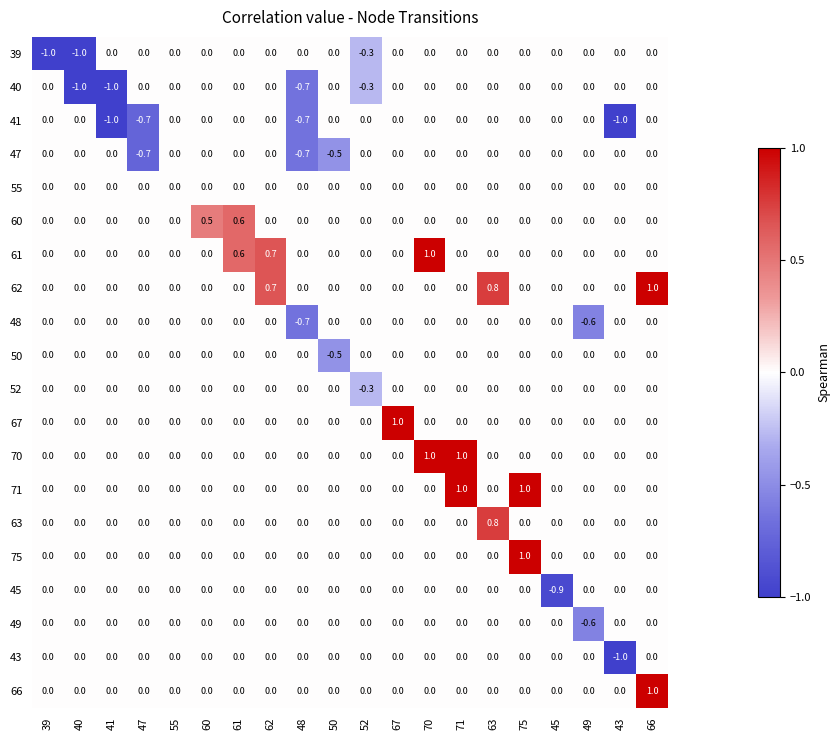

What is the spread (max minus min) of values at 49?

0.6